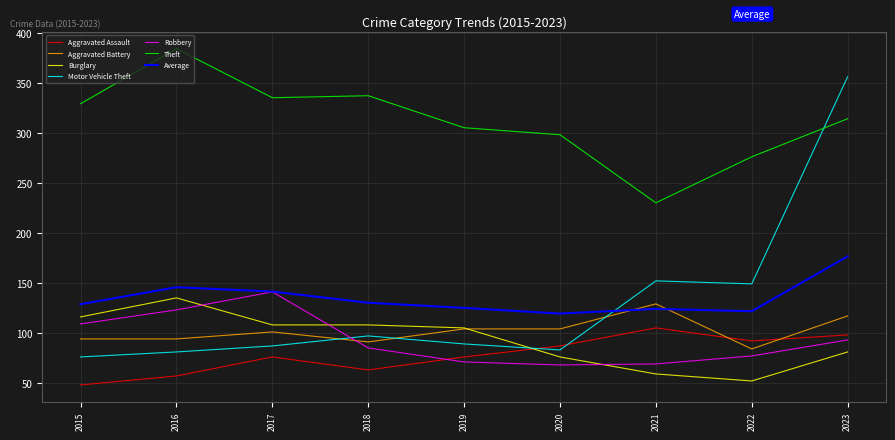

What is the average value of the Robbery series?

92.9